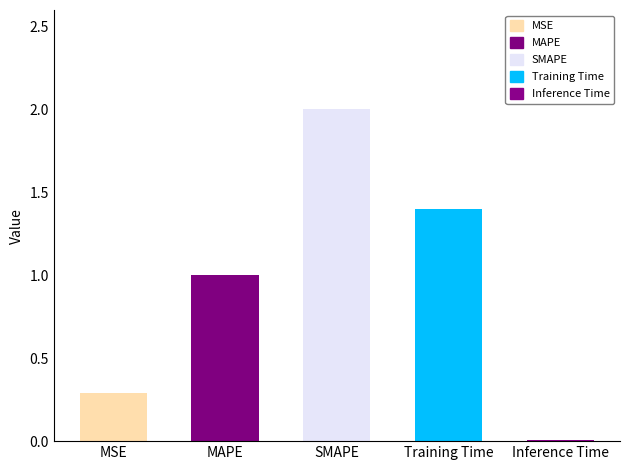

Which label corresponds to the smallest value in the chart?

Inference Time